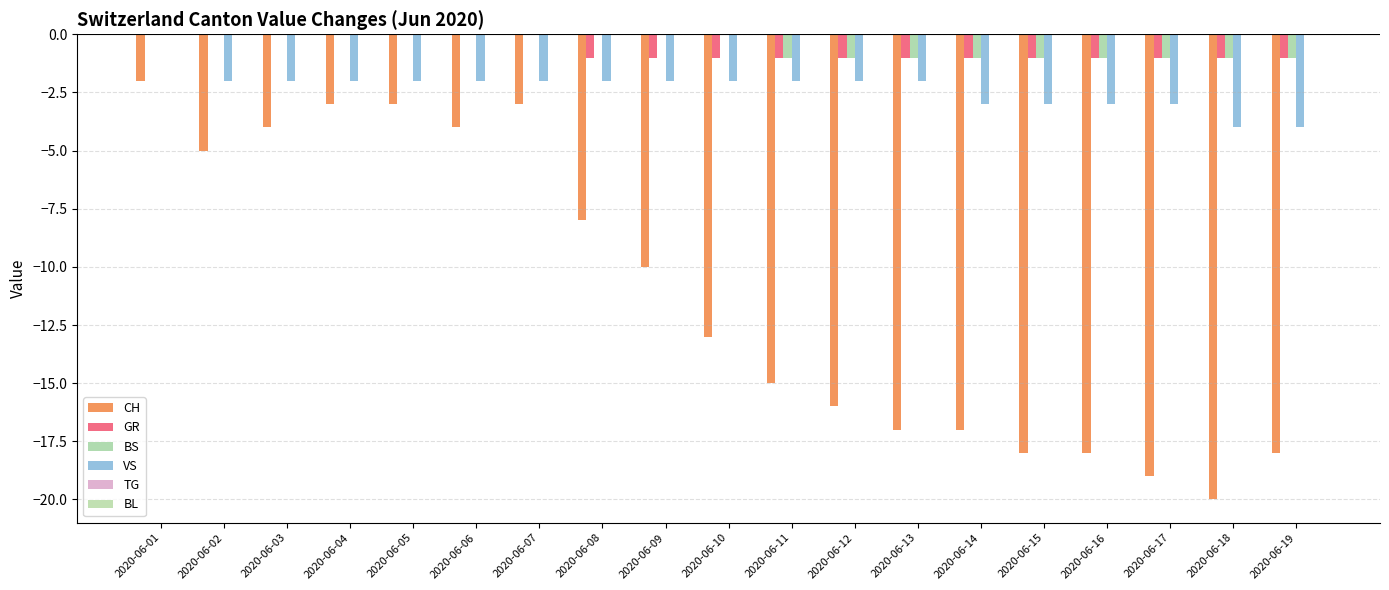

Reading right to left, extract all data points from this chart.

CH: -18	-20	-19	-18	-18	-17	-17	-16	-15	-13	-10	-8	-3	-4	-3	-3	-4	-5	-2
GR: -1	-1	-1	-1	-1	-1	-1	-1	-1	-1	-1	-1	0	0	0	0	0	0	0
BS: -1	-1	-1	-1	-1	-1	-1	-1	-1	0	0	0	0	0	0	0	0	0	0
VS: -4	-4	-3	-3	-3	-3	-2	-2	-2	-2	-2	-2	-2	-2	-2	-2	-2	-2	0
TG: 0	0	0	0	0	0	0	0	0	0	0	0	0	0	0	0	0	0	0
BL: 0	0	0	0	0	0	0	0	0	0	0	0	0	0	0	0	0	0	0